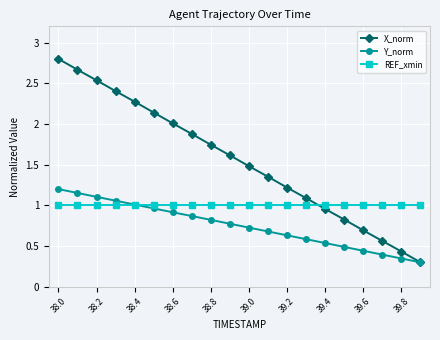

How many intersections are there between REF_xmin and X_norm?

1